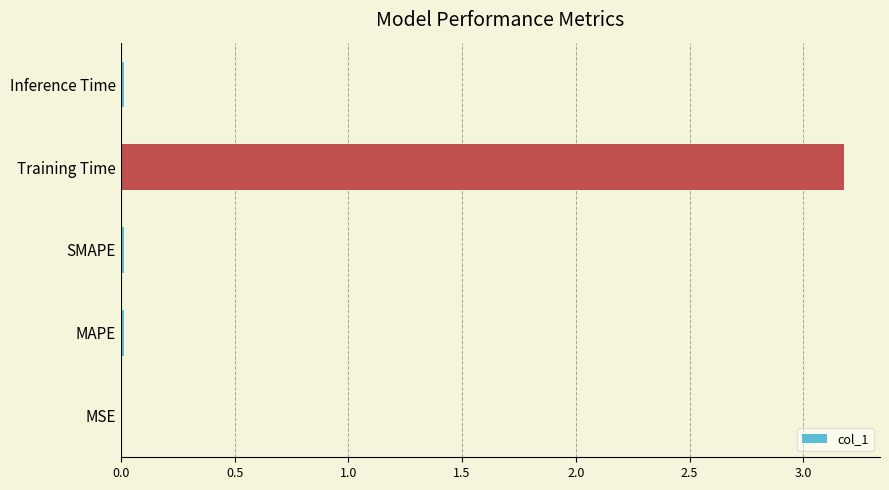

At which category does the chart reach its peak across all series?

Training Time